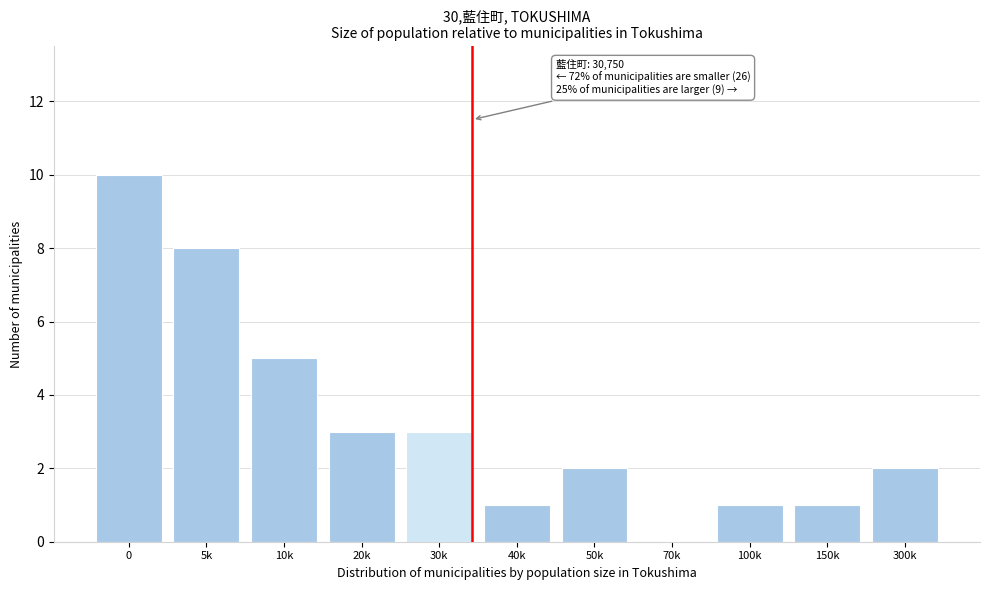

Reading left to right, extract all data points from this chart.

0=10	5k=8	10k=5	20k=3	30k=3	40k=1	50k=2	70k=0	100k=1	150k=1	300k=2